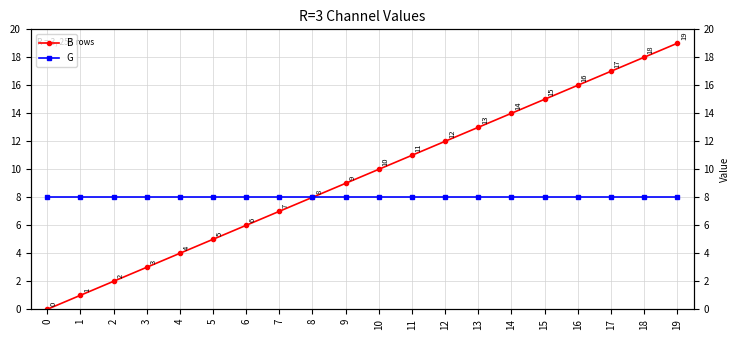

What is the total value across all series at 19?

27